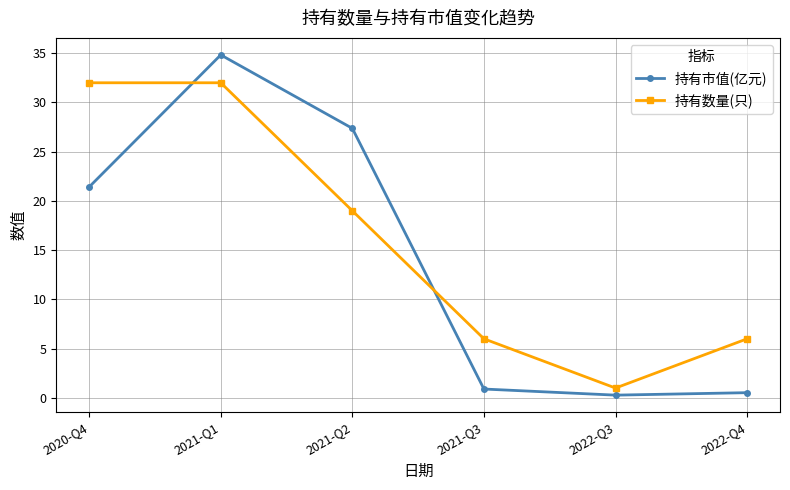

Is the value of 持有市值(亿元) at 2020-Q4 greater than the value of 持有数量(只) at 2022-Q4?

Yes